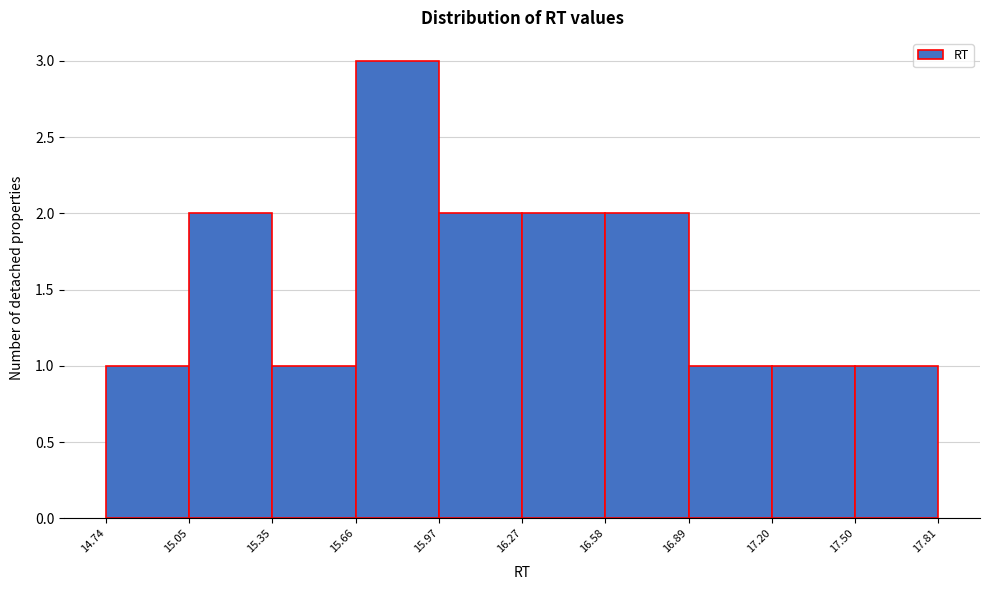

What is the height of the bar covering 15.97 to 16.27 on the x-axis? The values are not printed on the chart, so give them approximately, as read against the axis.

2